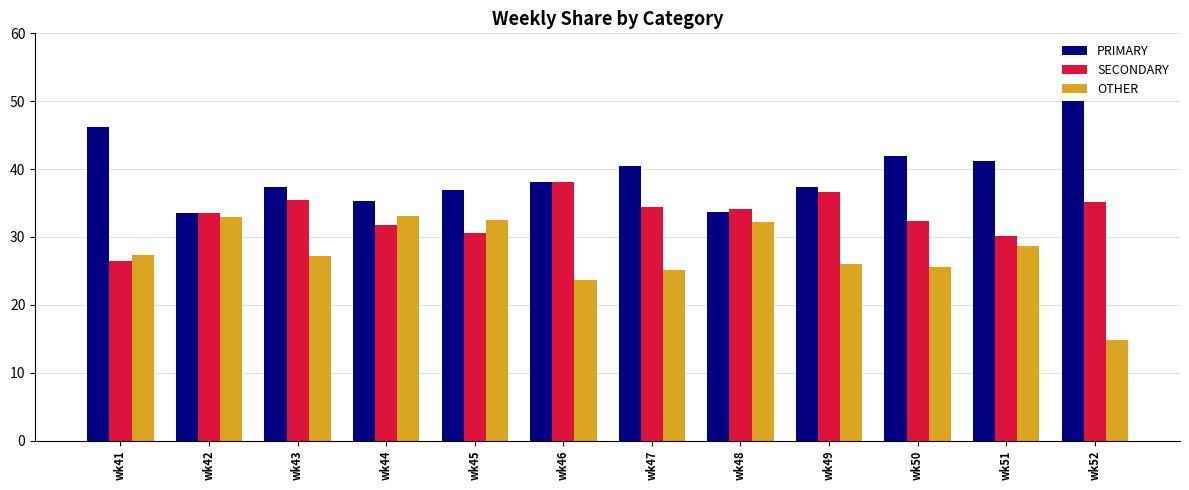

At which label does PRIMARY first exceed 38?

wk41